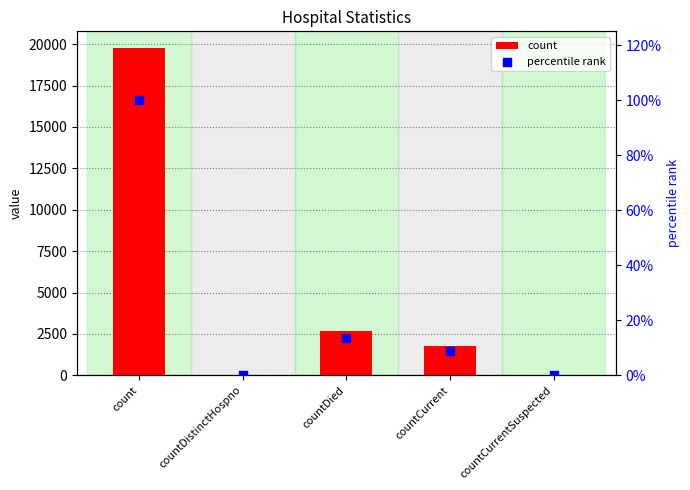

Which series has the largest Y range (max minus min)?

count